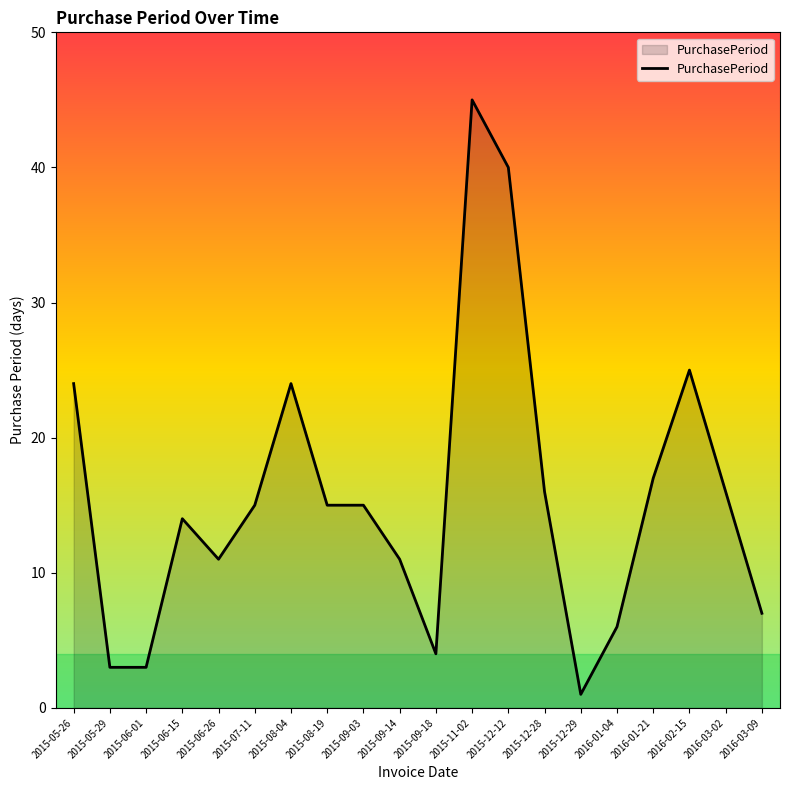

What is the maximum value shown in the chart?

45